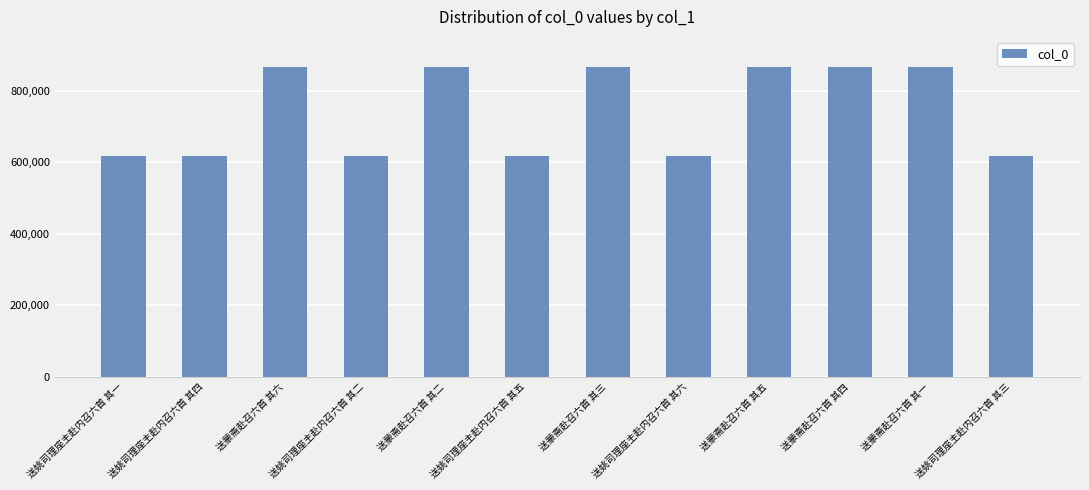

How many bars are there in total?

12